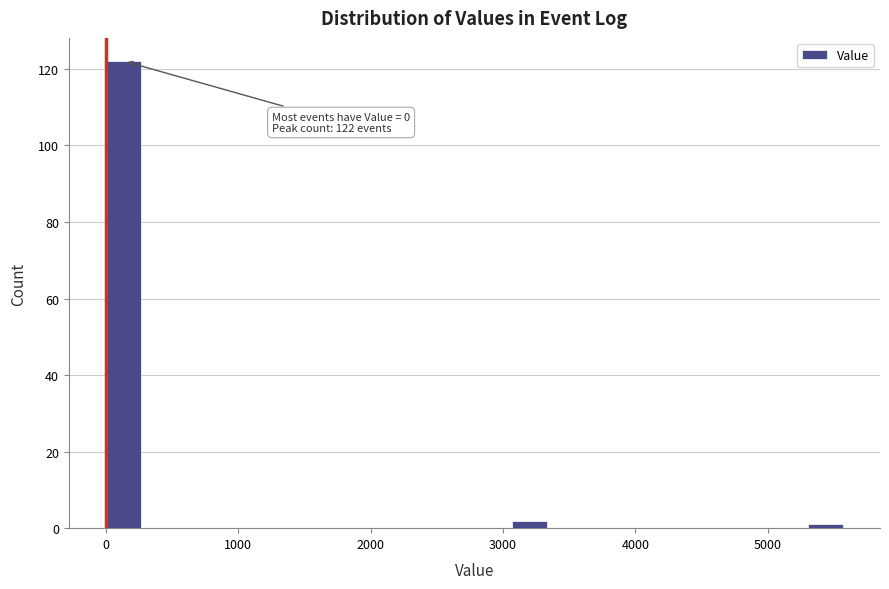

Read against the x-axis, roughly where is the centre of the tallest bar?

100